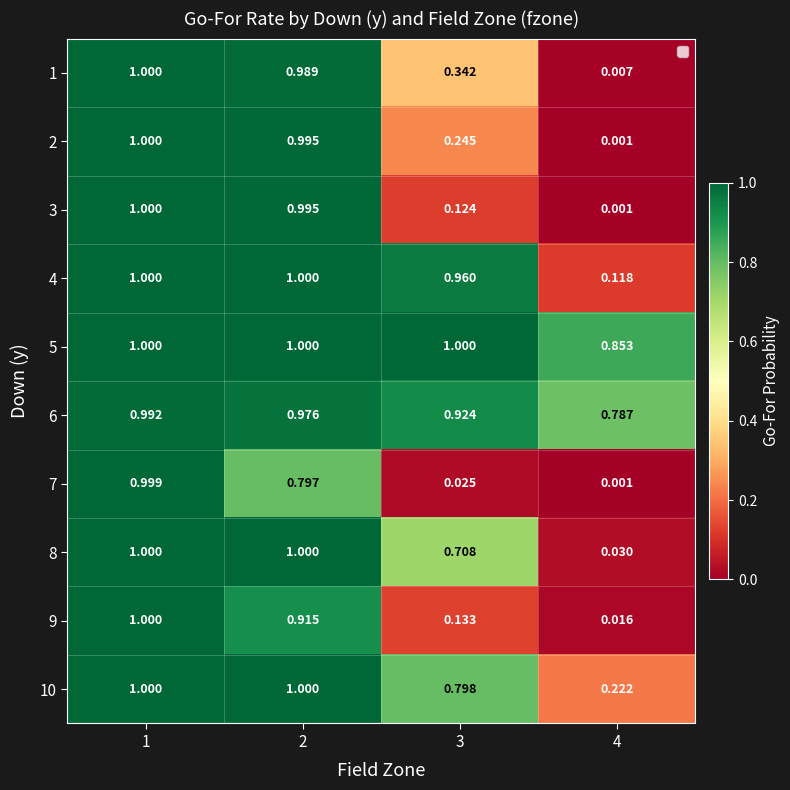

Is the value of 2 at 1 greater than the value of 6 at 1?

Yes